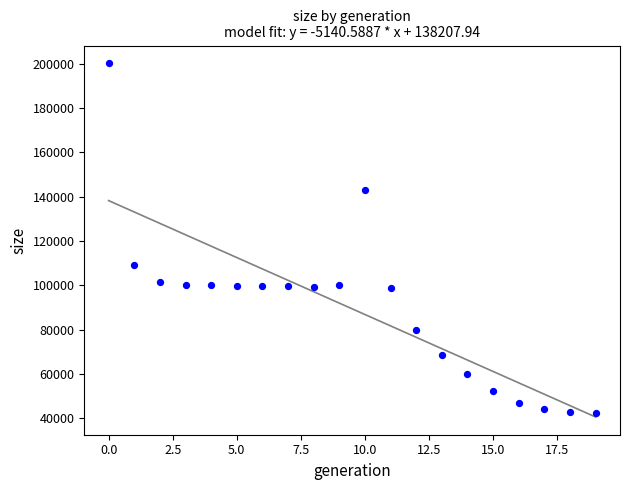

What Y value in the scatter plot is closest to 121351?

109369